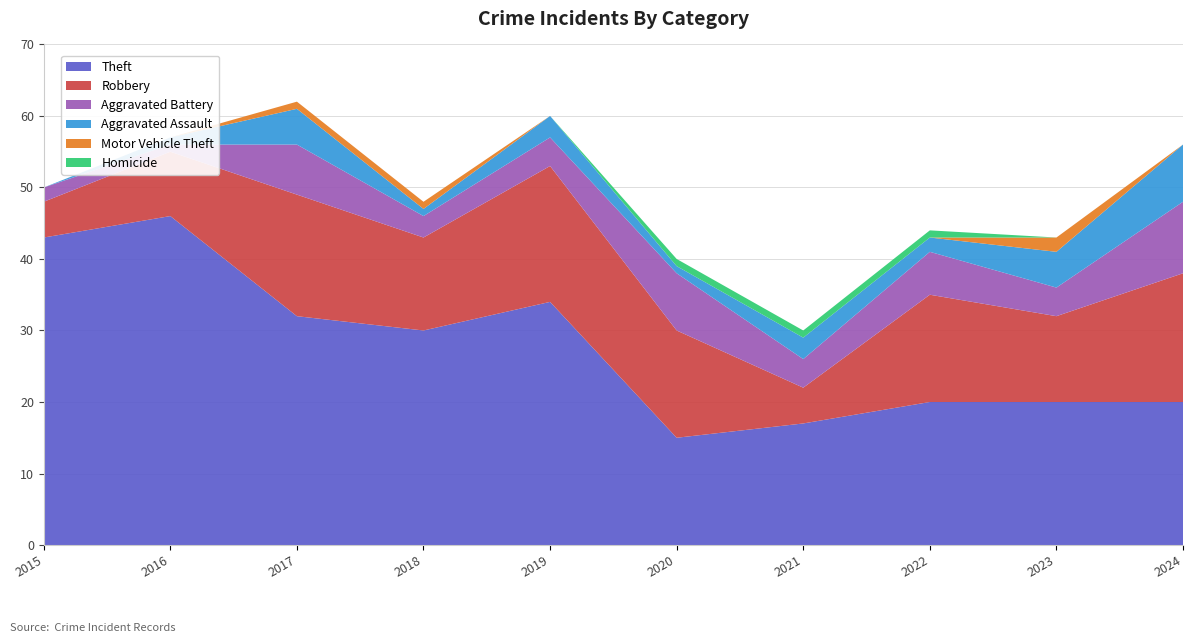

Reading left to right, what are all the values shown in this chart?

Theft: 43	46	32	30	34	15	17	20	20	20
Robbery: 5	9	17	13	19	15	5	15	12	18
Aggravated Battery: 2	1	7	3	4	8	4	6	4	10
Aggravated Assault: 0	1	5	1	3	1	3	2	5	8
Motor Vehicle Theft: 0	0	1	1	0	0	0	0	2	0
Homicide: 0	0	0	0	0	1	1	1	0	0